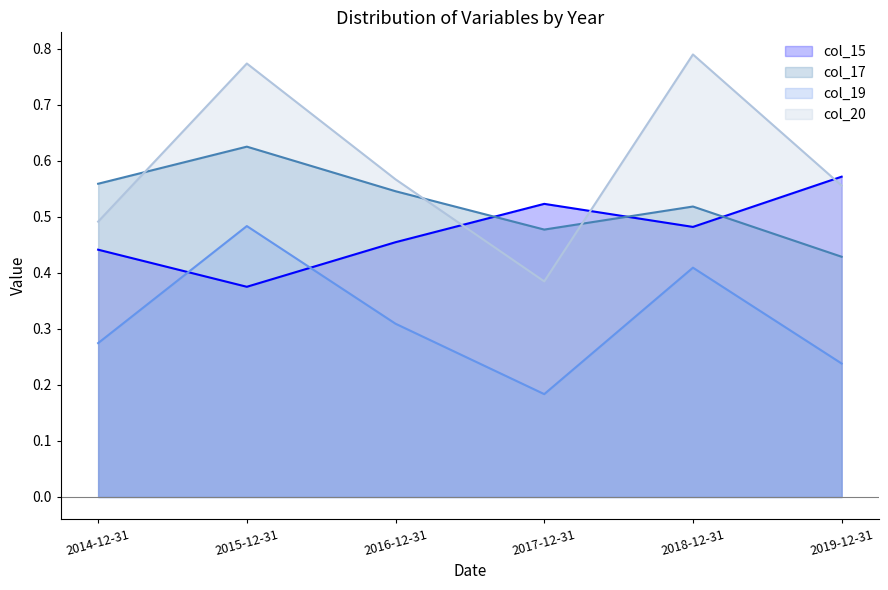

Rank the series at 2015-12-31 from highest to lowest value.

col_20, col_17, col_19, col_15